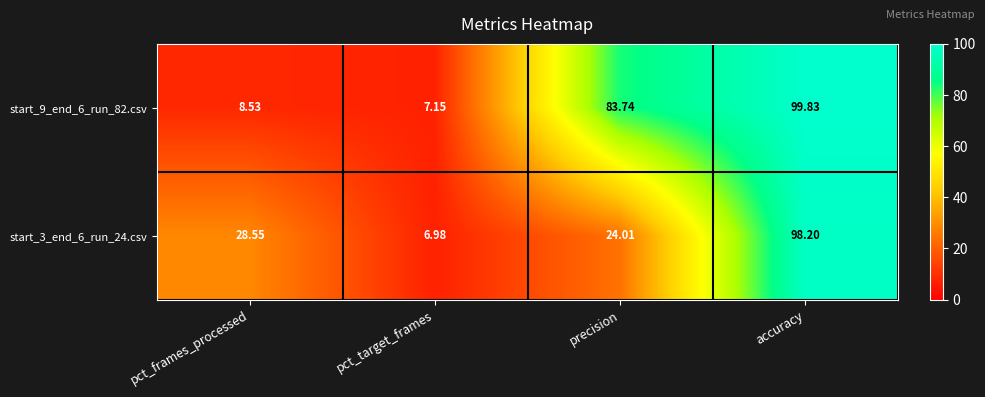

Where does the start_9_end_6_run_82.csv series first go above 83?

precision